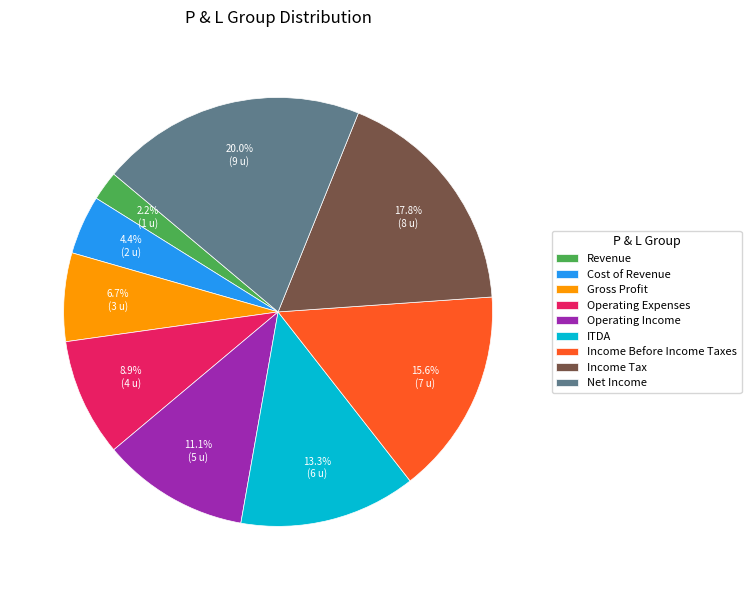

Rank the categories by value from lowest to highest.

Revenue, Cost of Revenue, Gross Profit, Operating Expenses, Operating Income, ITDA, Income Before Income Taxes, Income Tax, Net Income